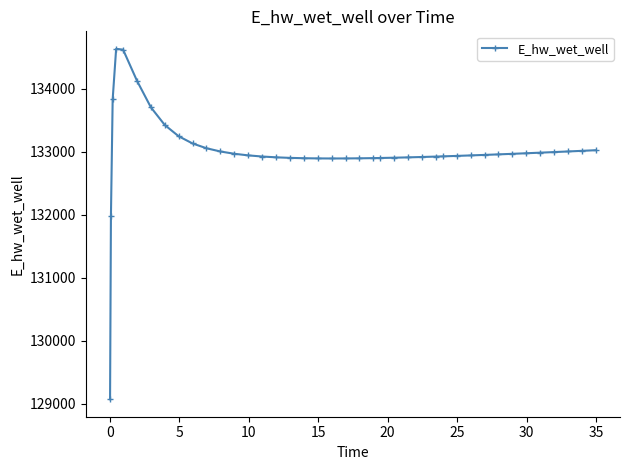

True or false: the data has more than 0 interior local peaks.

True